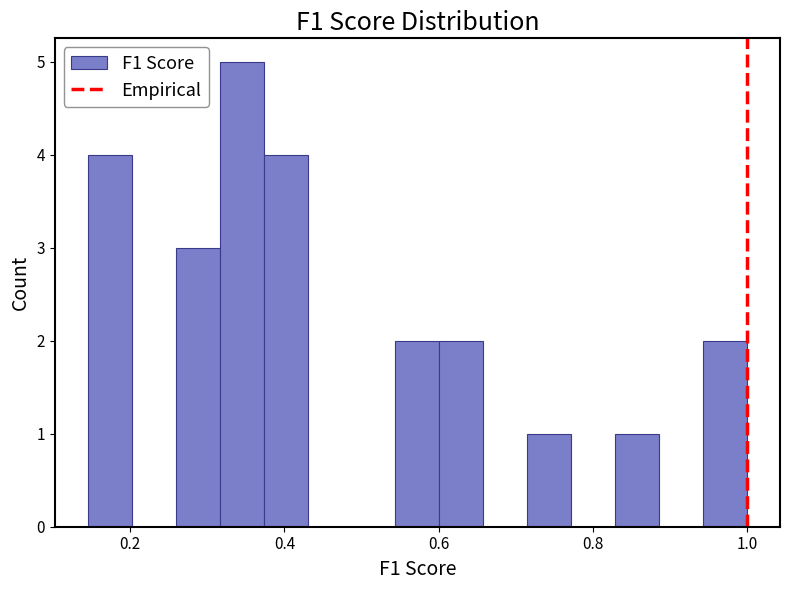

Read against the x-axis, roughly where is the centre of the tallest bar?

0.34